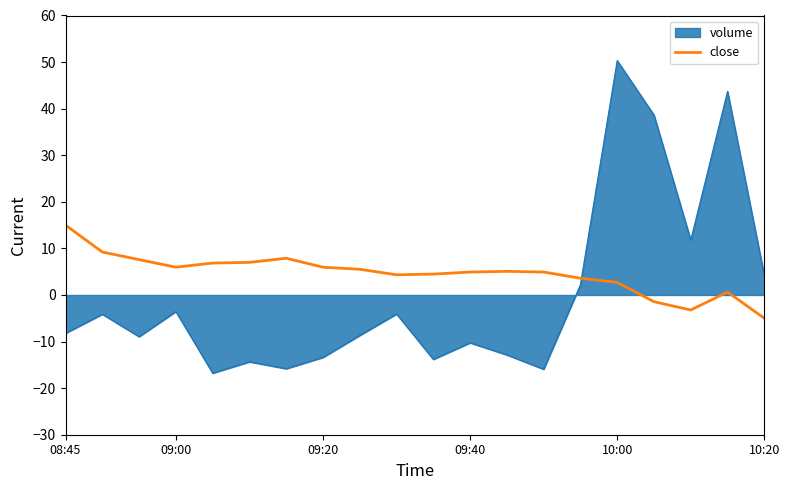

What is the difference between the maximum and minimum values in the volume series?

67.1